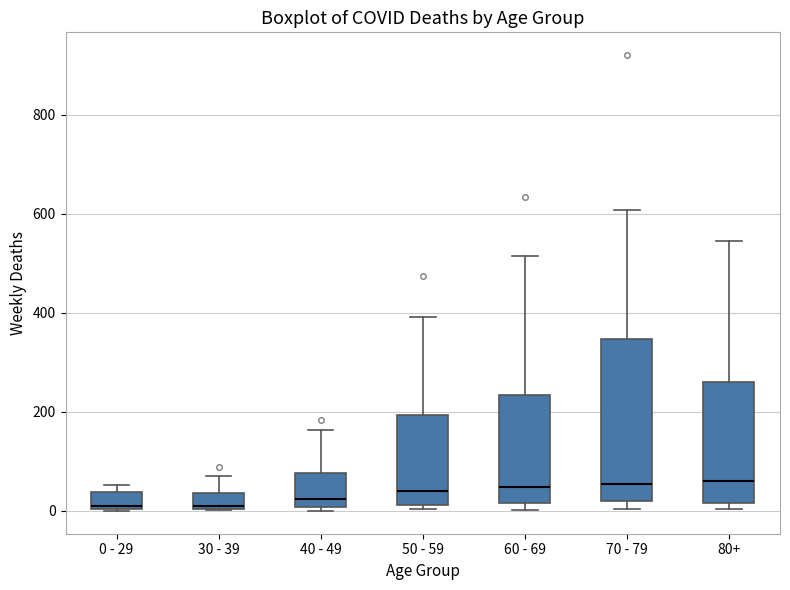

Reading left to right, transcribe this box plot: for each box, give where its median line is, the range the box spans, and where its two whiskers end, as read against the y-axis. The values are not printed on the chart, so give them approximately, as read against the axis.

0 - 29: median 20, box 0 to 40, whiskers 0 to 60
30 - 39: median 20, box 0 to 40, whiskers 0 to 80
40 - 49: median 20, box 0 to 80, whiskers 0 (just below the box's lower edge) to 160
50 - 59: median 40, box 20 to 200, whiskers 0 to 400
60 - 69: median 40, box 20 to 240, whiskers 0 to 520
70 - 79: median 60, box 20 to 340, whiskers 0 to 600
80+: median 60, box 20 to 260, whiskers 0 to 540